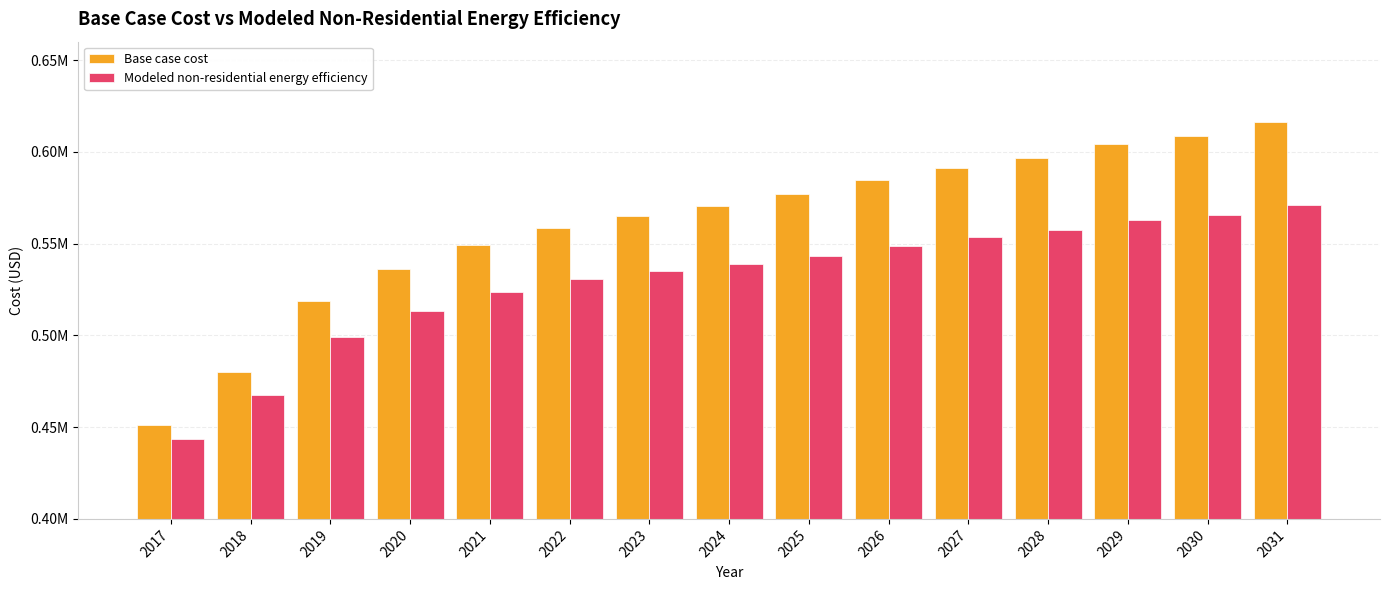

What is the maximum value shown in the chart?

616333.0